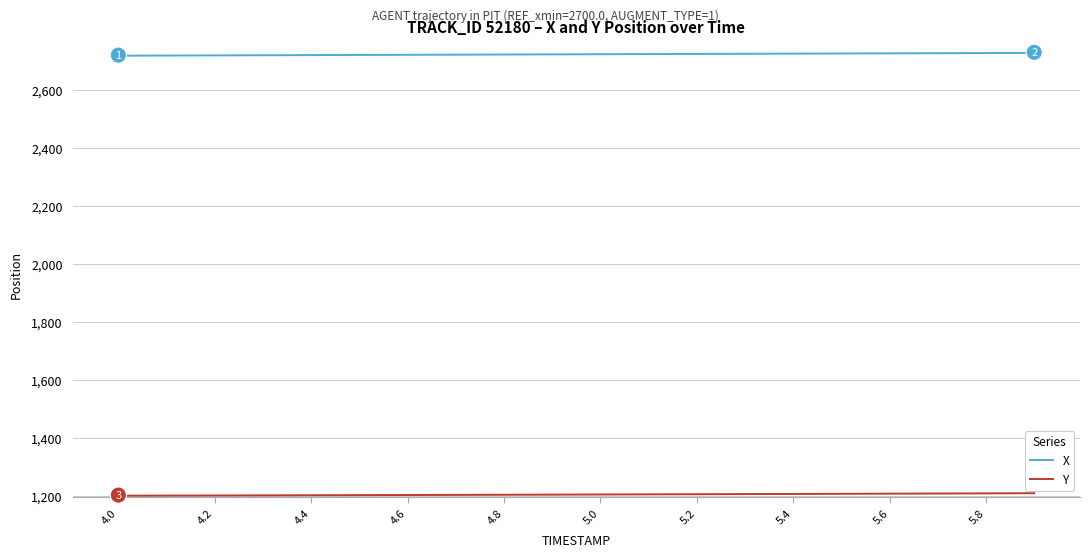

Which series has the largest total across all categories?

X